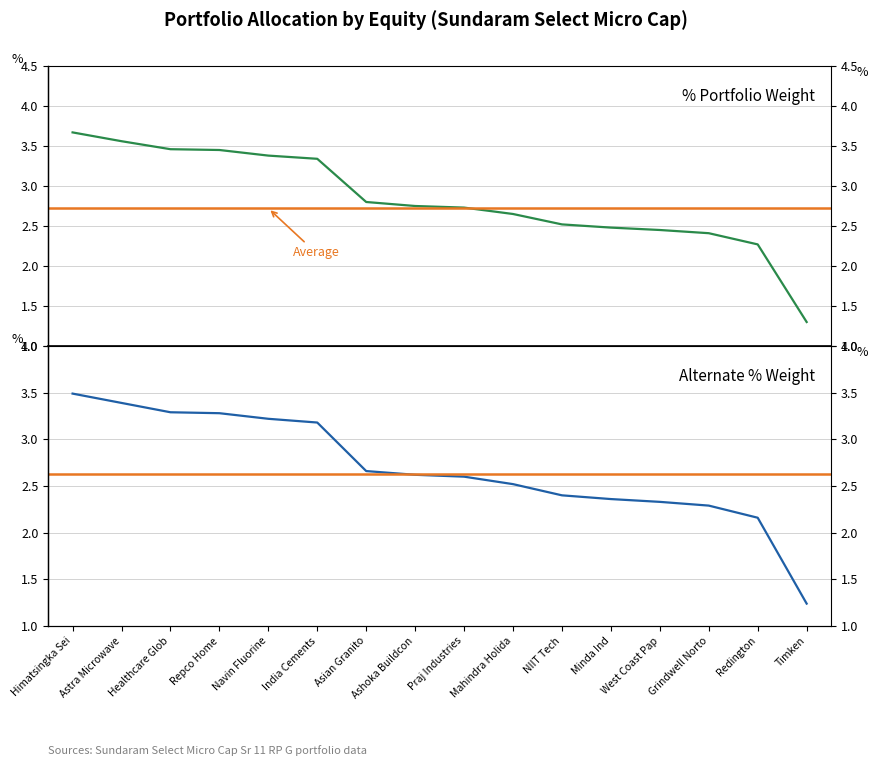

What value does the Unnamed: 5 (%) series have at Minda Ind?

2.4